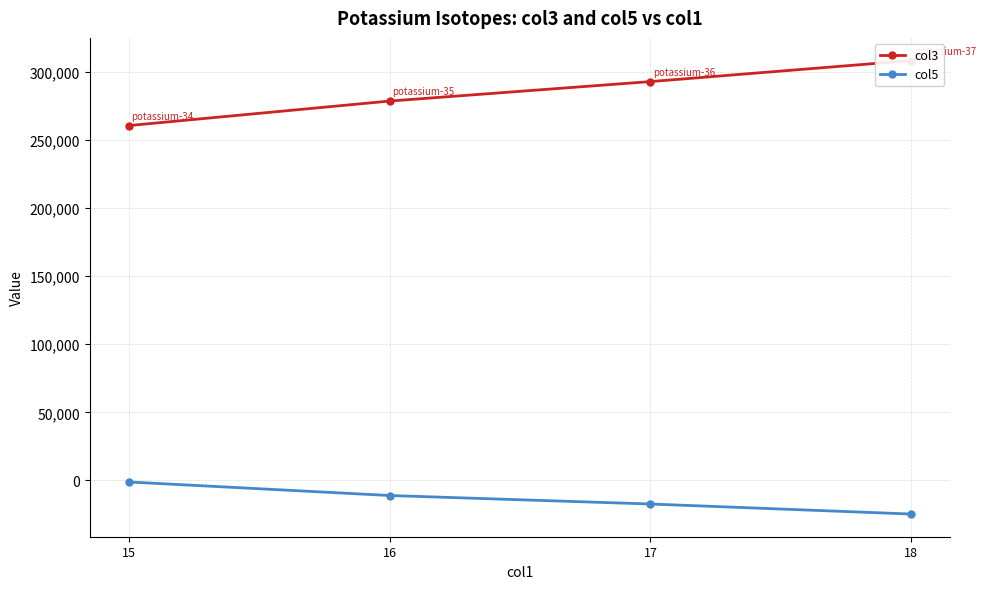

True or false: col3 has more than 2 points higher than both neighbors.

False